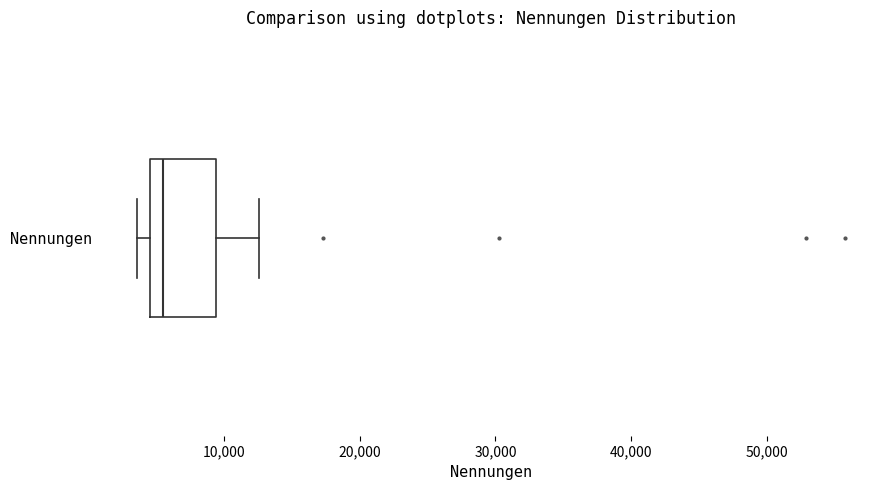

Read this box plot against the x-axis: the position of the median line, the range covered by the box, and the ends of both whiskers. The values are not printed on the chart, so give them approximately, as read against the axis.

median 6000, box 5000 to 9000, whiskers 4000 to 13000